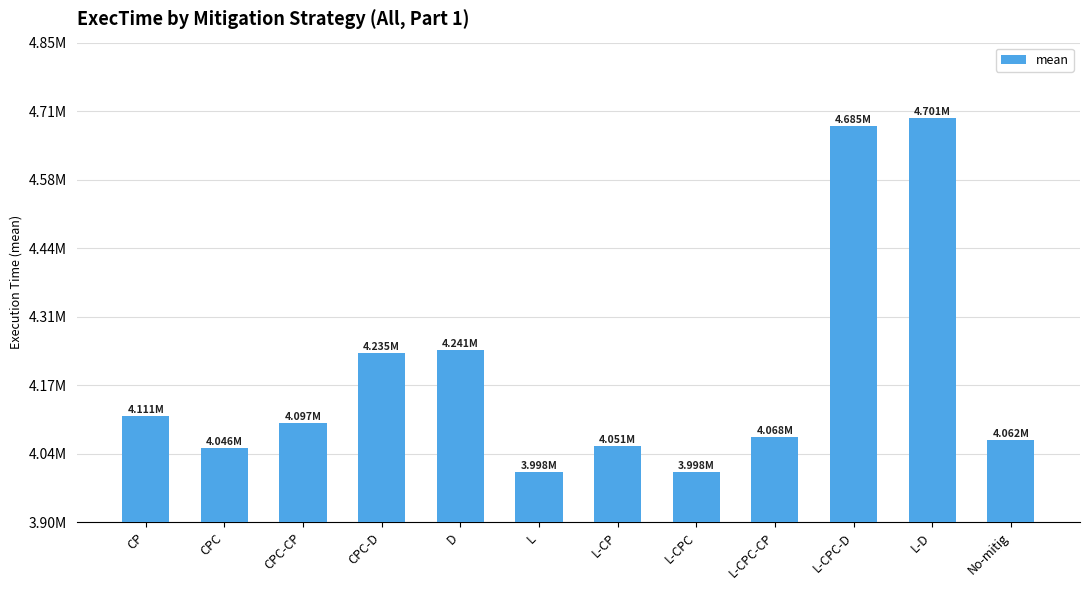

List the labels in order of value, largest first.

L-D, L-CPC-D, D, CPC-D, CP, CPC-CP, L-CPC-CP, No-mitig, L-CP, CPC, L-CPC, L